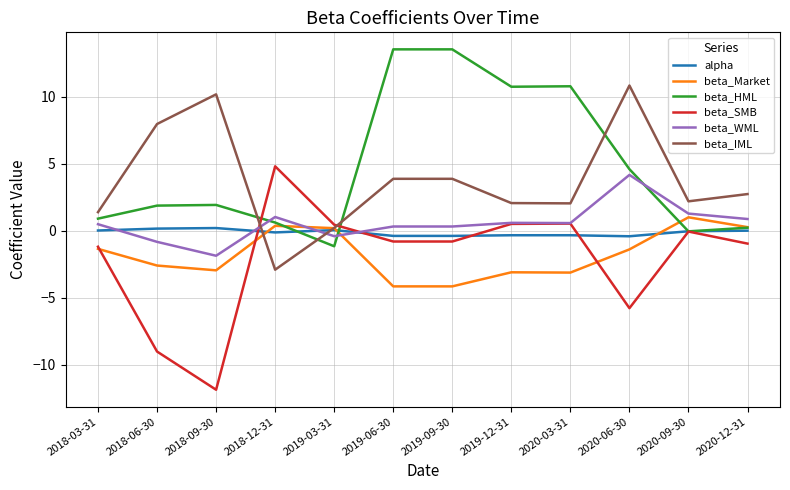

At 2018-06-30, list the series in order from smallest to largest.

beta_SMB, beta_Market, beta_WML, alpha, beta_HML, beta_IML